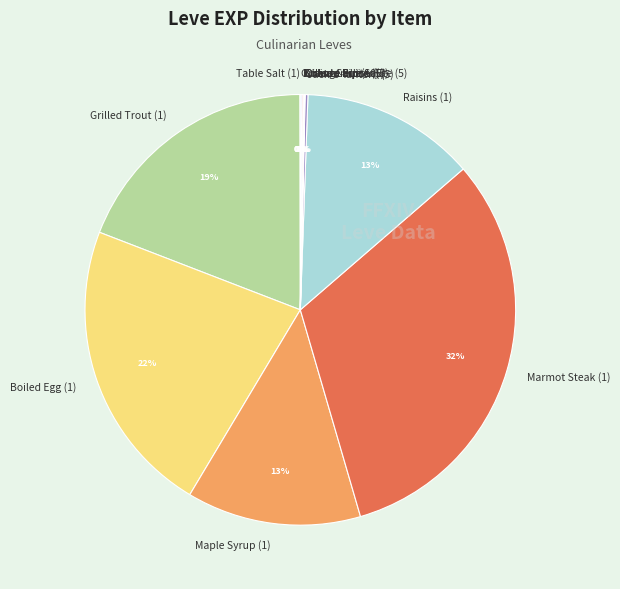

Does any single category account for the majority?

No